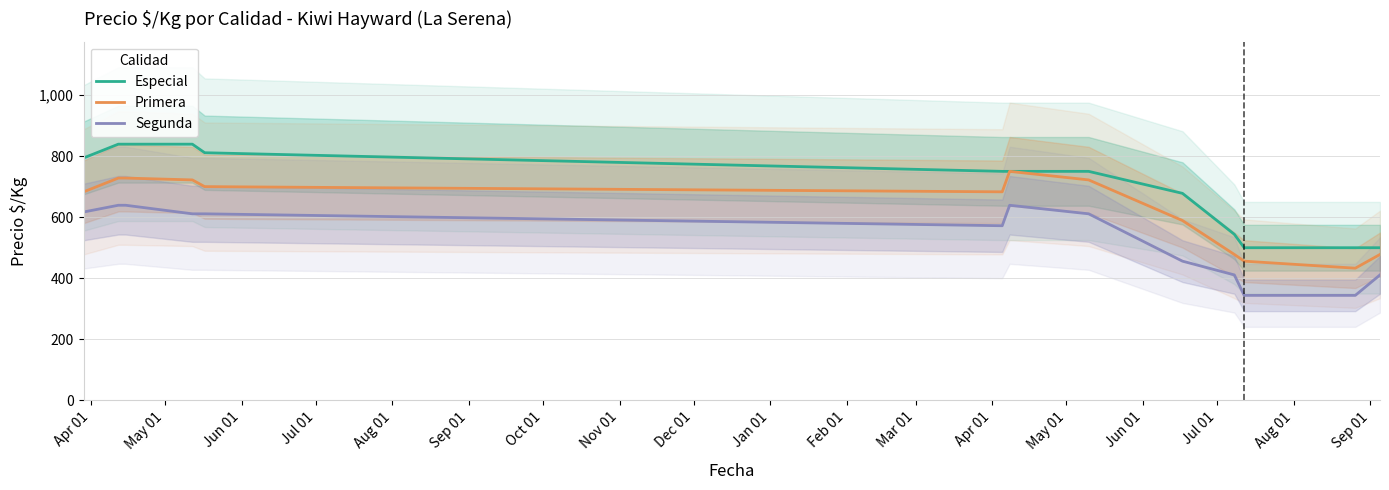

At how many categories does at least one series exceed 595?

9